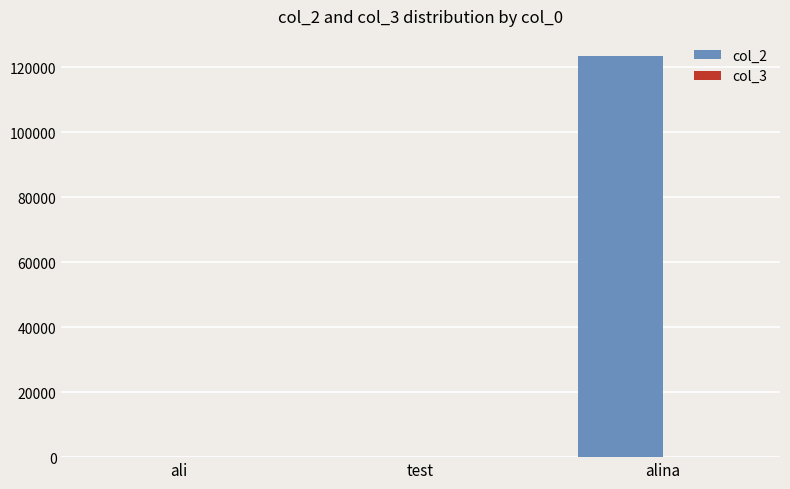

True or false: col_2 has a value of 0 at ali.

True